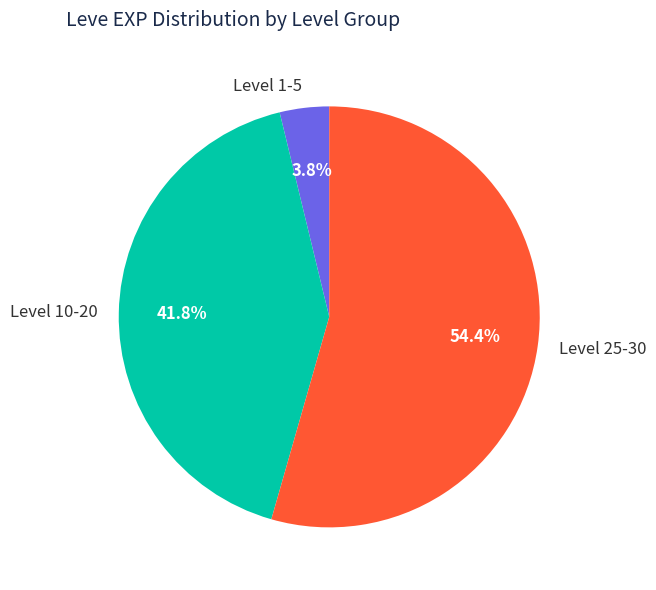

Which category has the smallest portion of the pie?

Level 1-5